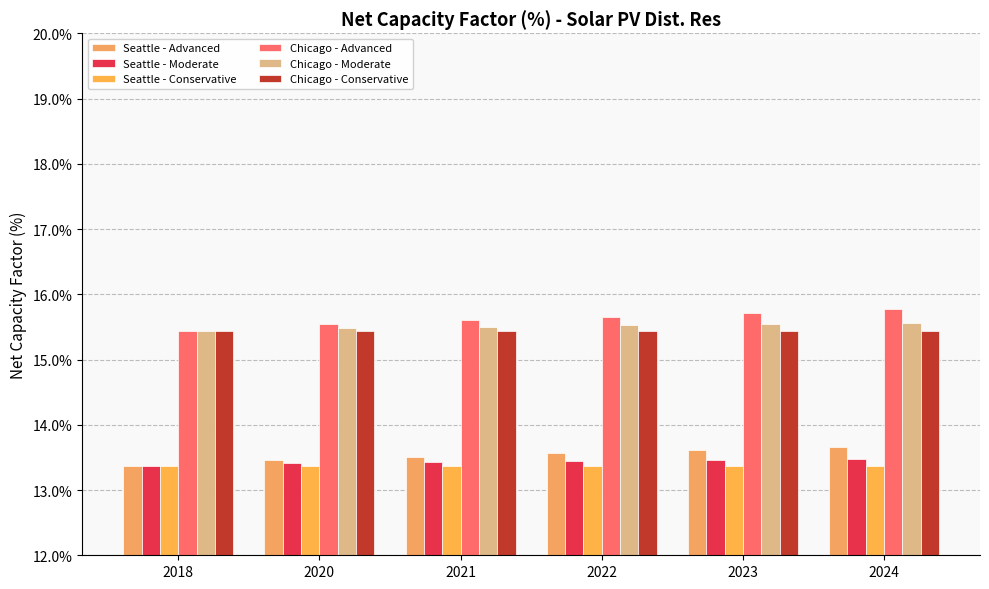

Rank the series at 2024 from lowest to highest value.

Seattle - Conservative, Seattle - Moderate, Seattle - Advanced, Chicago - Conservative, Chicago - Moderate, Chicago - Advanced